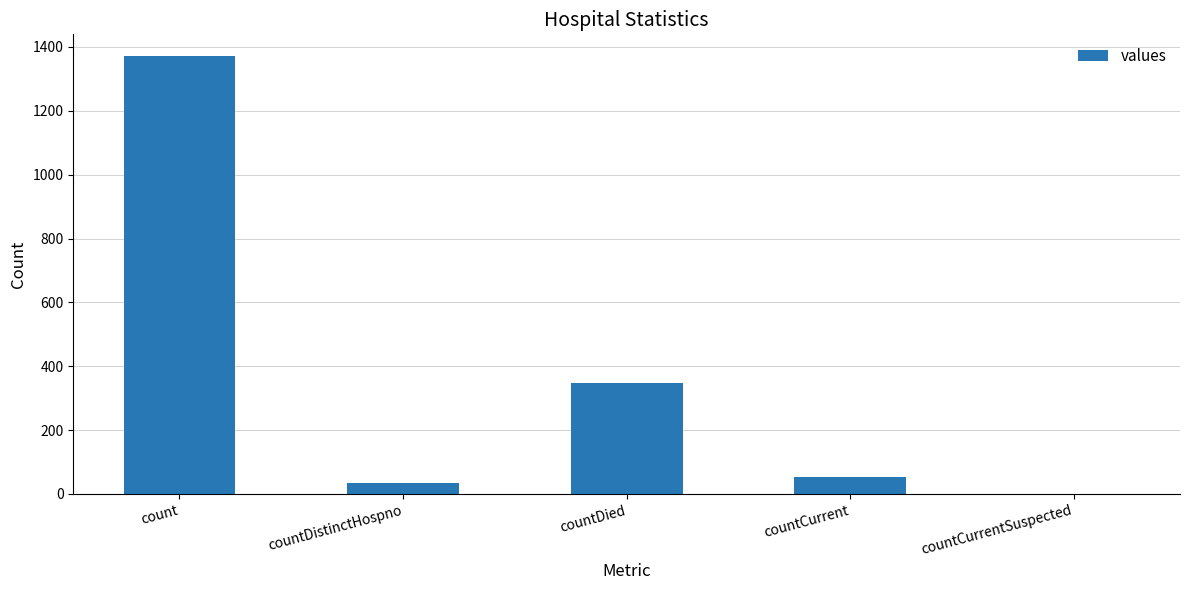

What is the sum of the values at countDistinctHospno and count?

1404